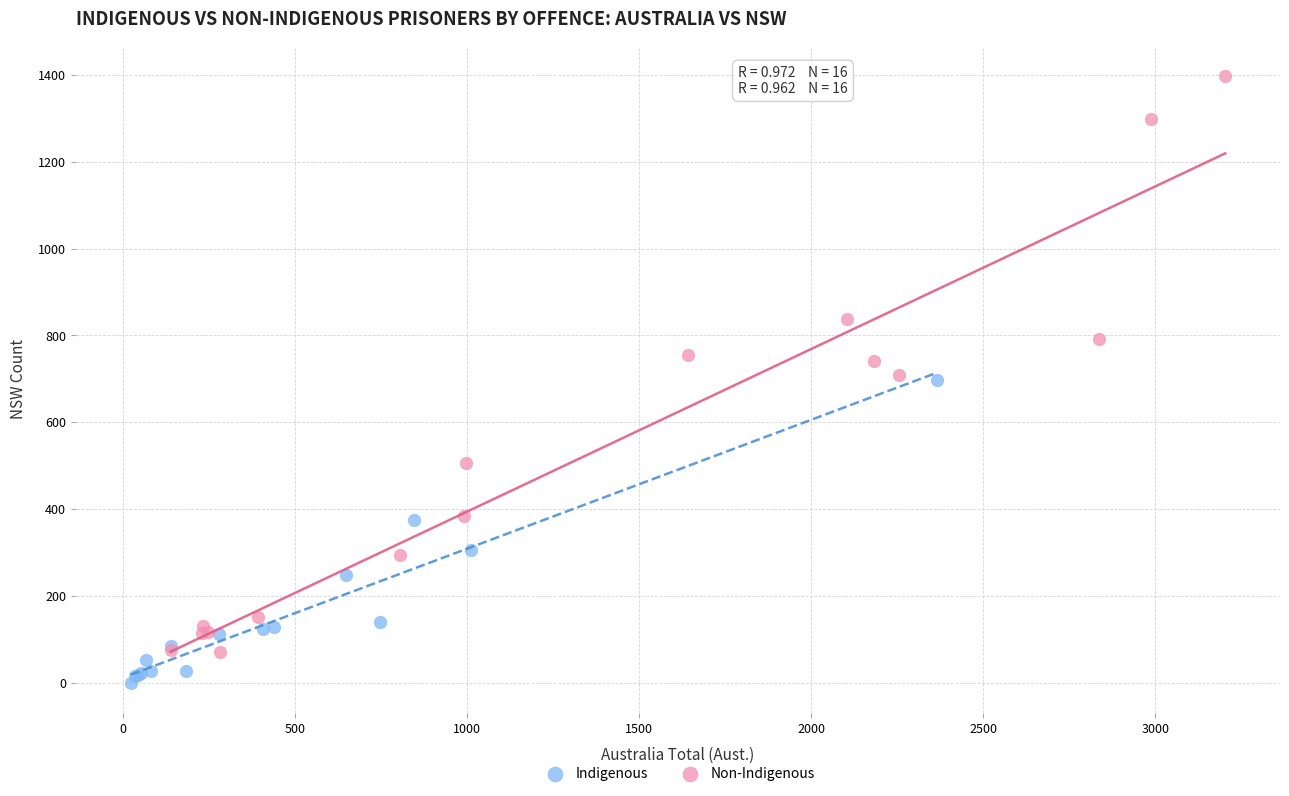

Which series has the widest spread of Y values?

Non-Indigenous